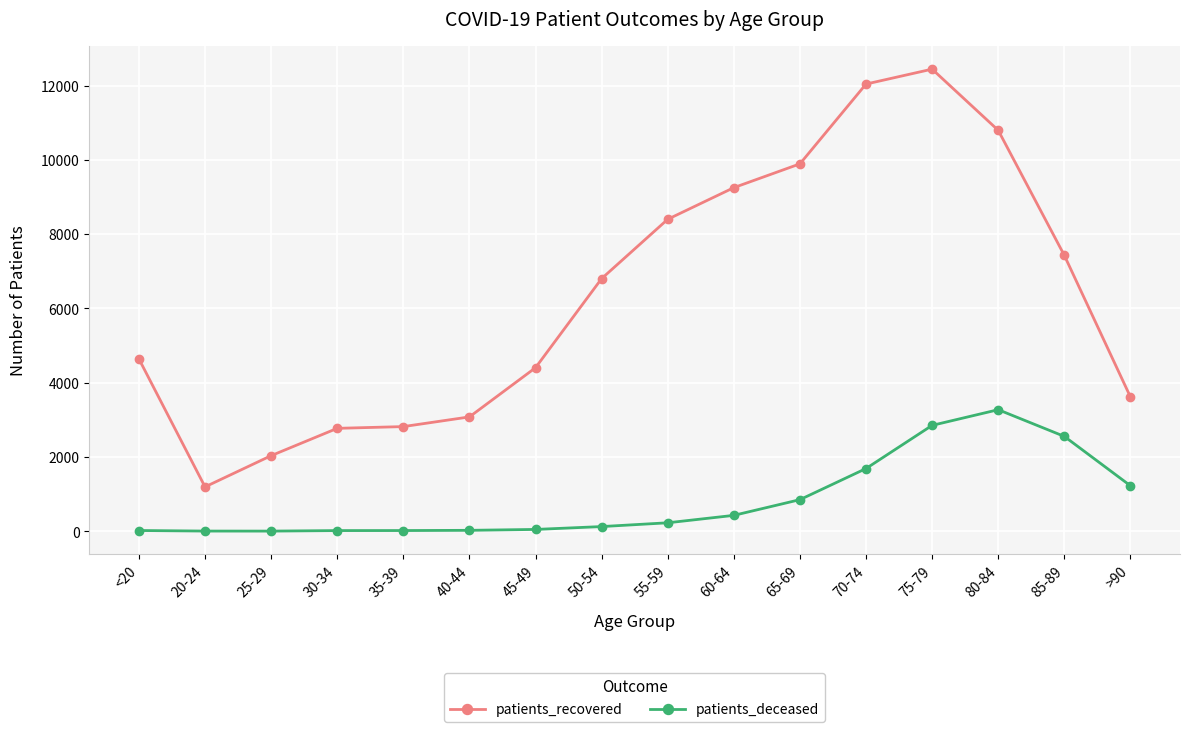

In patients_recovered, how many points are lower than both neighbors (excluding endpoints)?

1